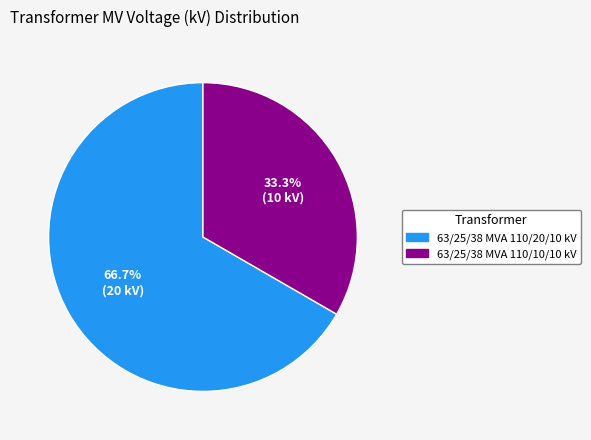

To the nearest percent, what is the difference between the largest and smallest slice percentages?

33%